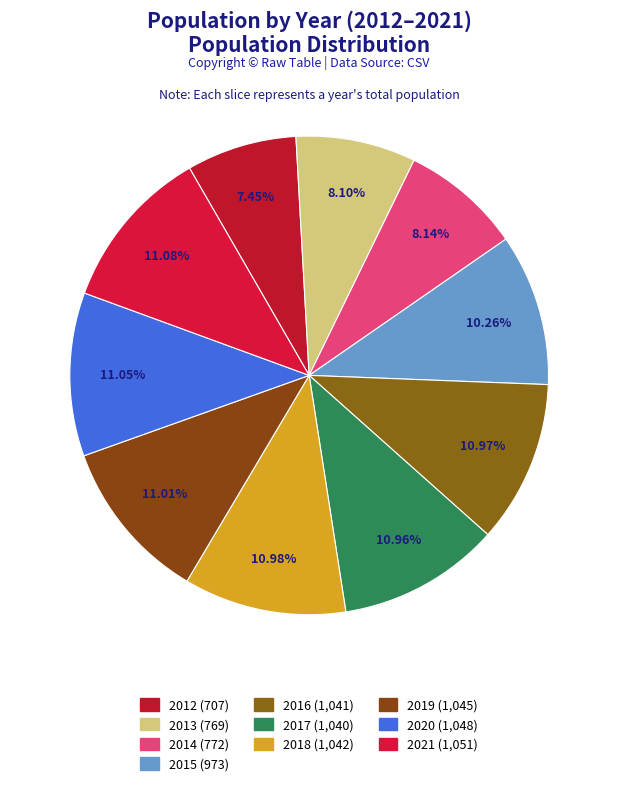

Does 2018 account for over 50% of the chart?

No